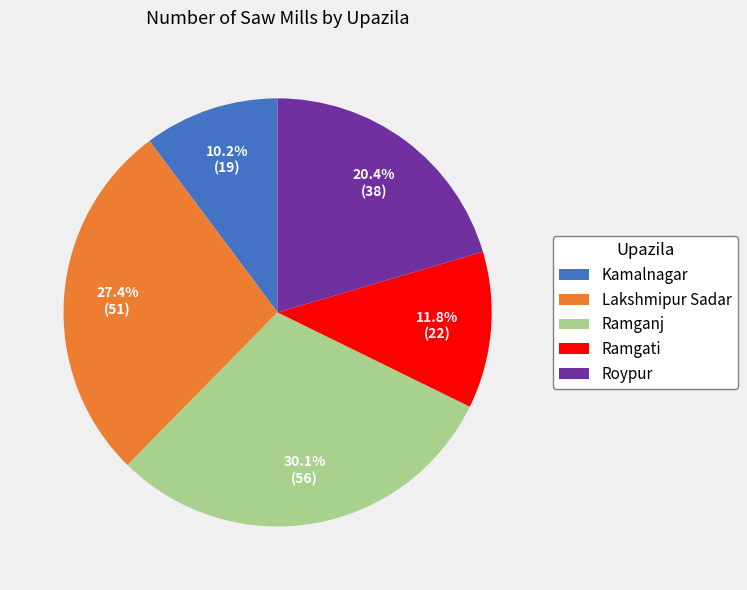

To the nearest percent, what is the difference between the largest and smallest slice percentages?

20%